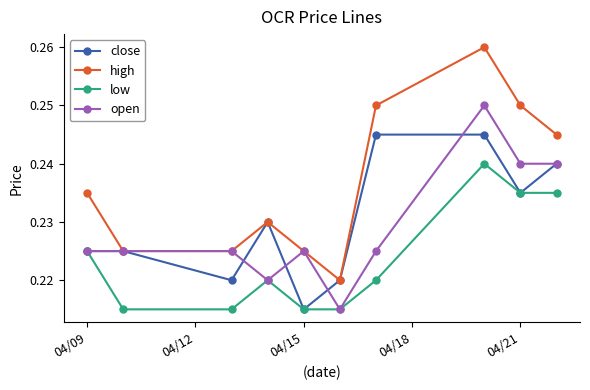

Rank the series by their maximum value, from highest to lowest.

high, open, close, low